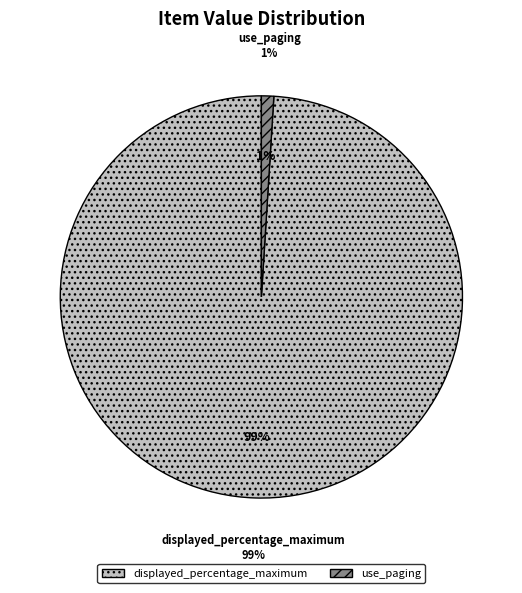

Count the number of slices in the pie.

2